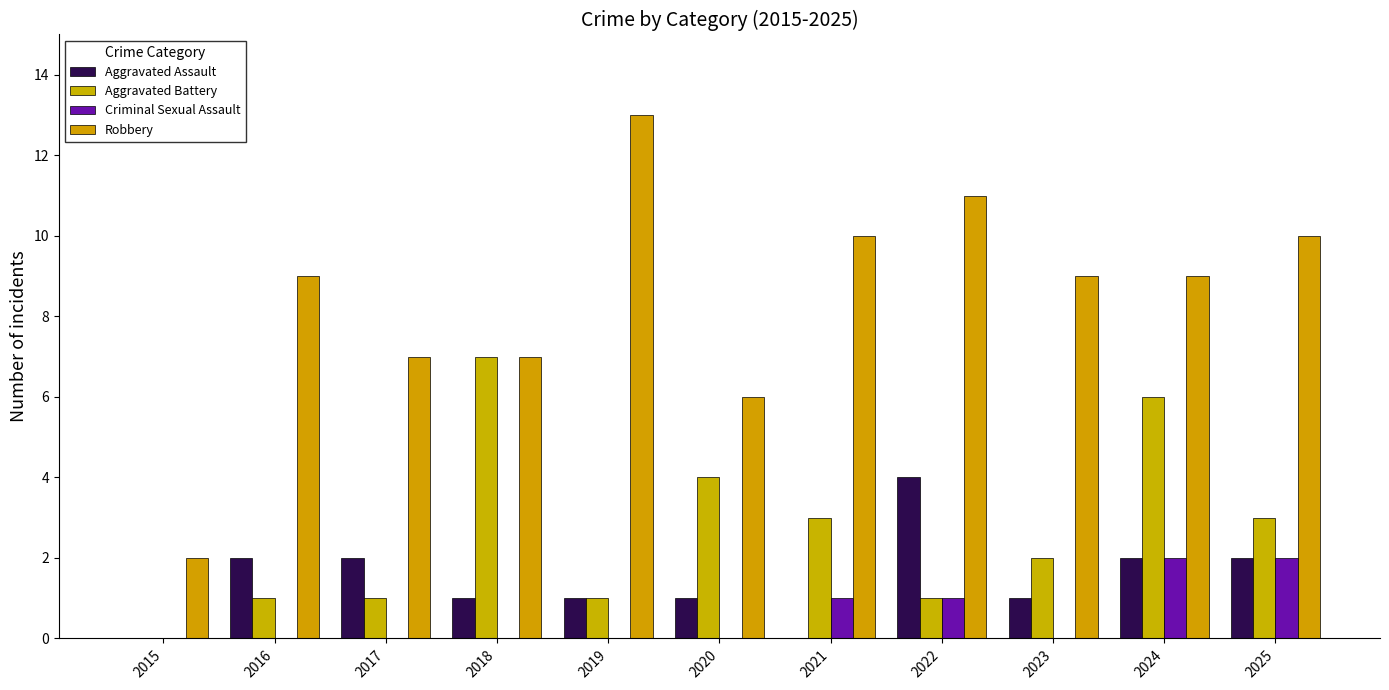

What is the difference between the highest and lowest values at 2022?

10